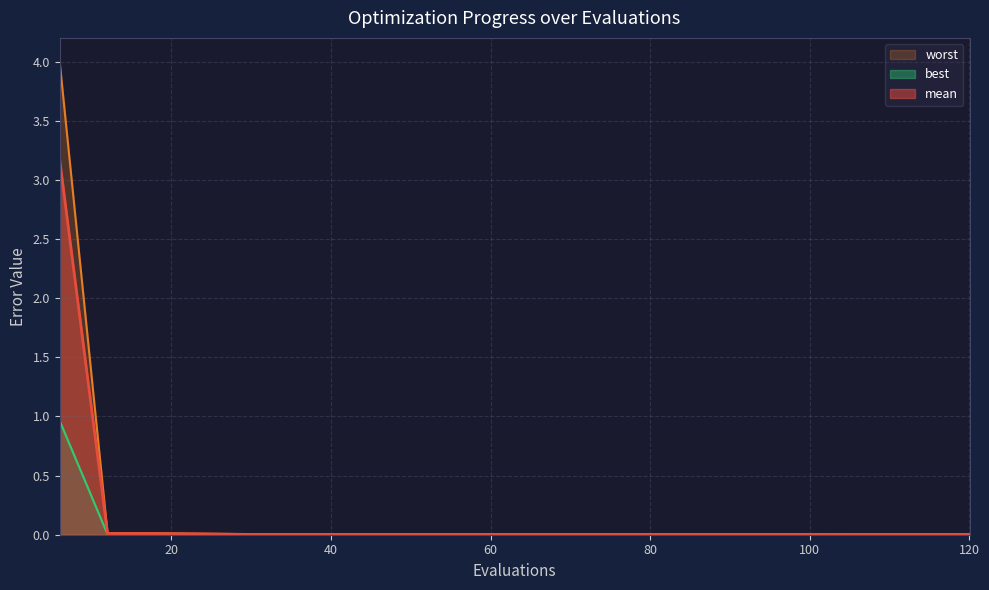

Does the chart have visible grid lines?

Yes